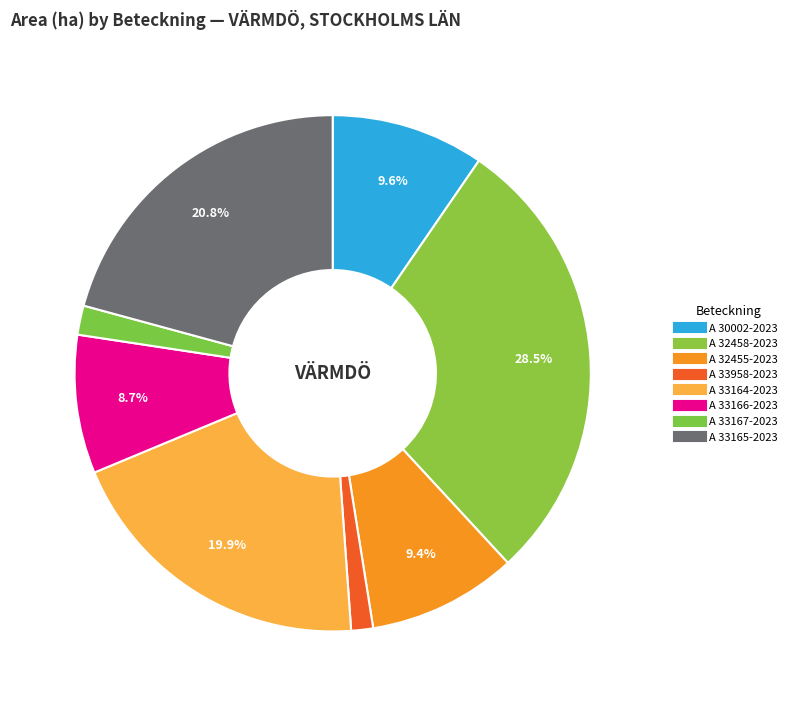

Count the number of slices in the pie.

8